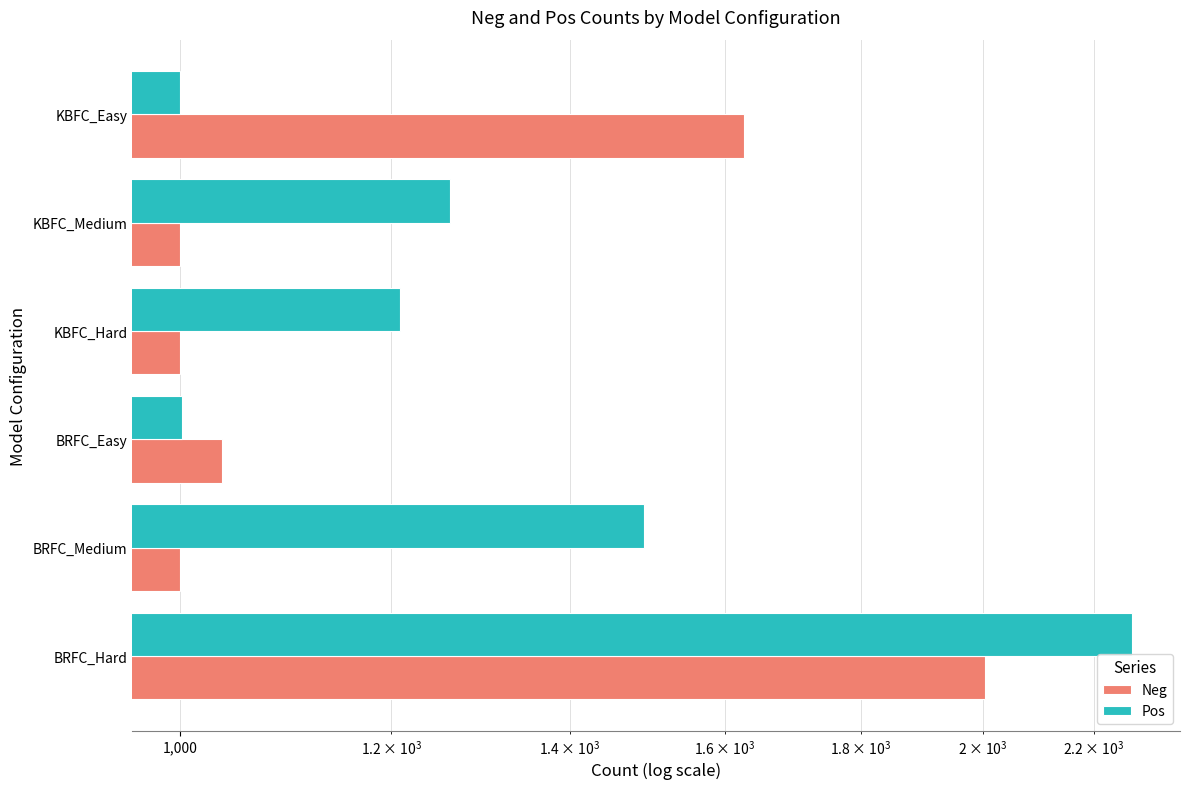

True or false: Neg has a value of 1706 at KBFC_Hard.

False